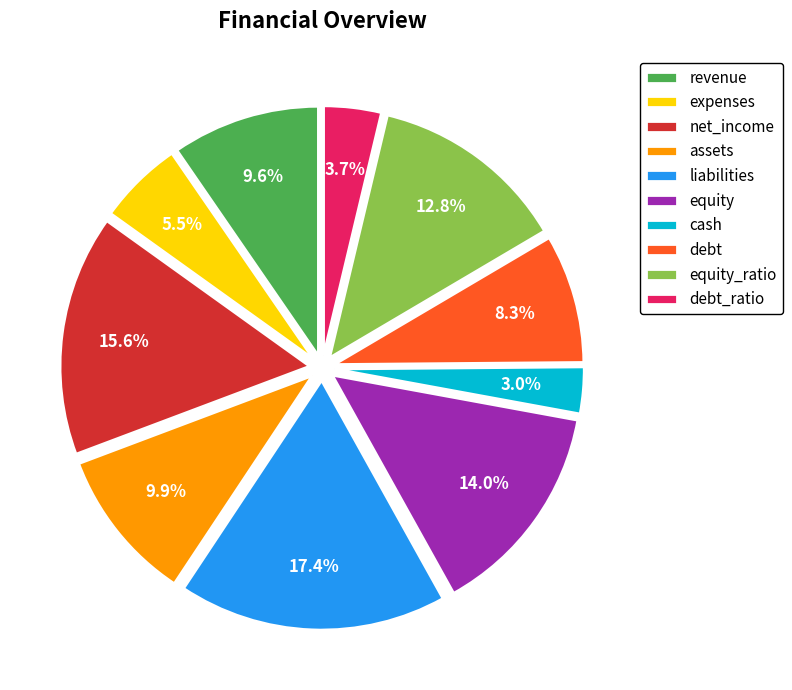

Which category has the smallest portion of the pie?

cash